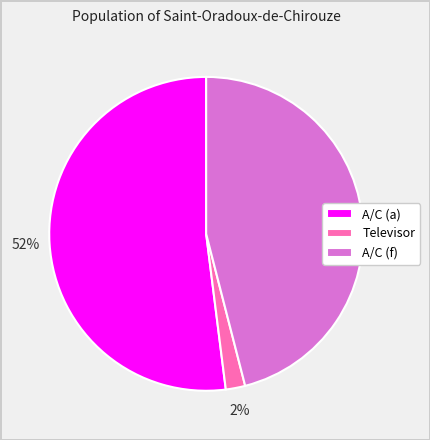

Is it true that A/C (a) is 45% of the pie?

False